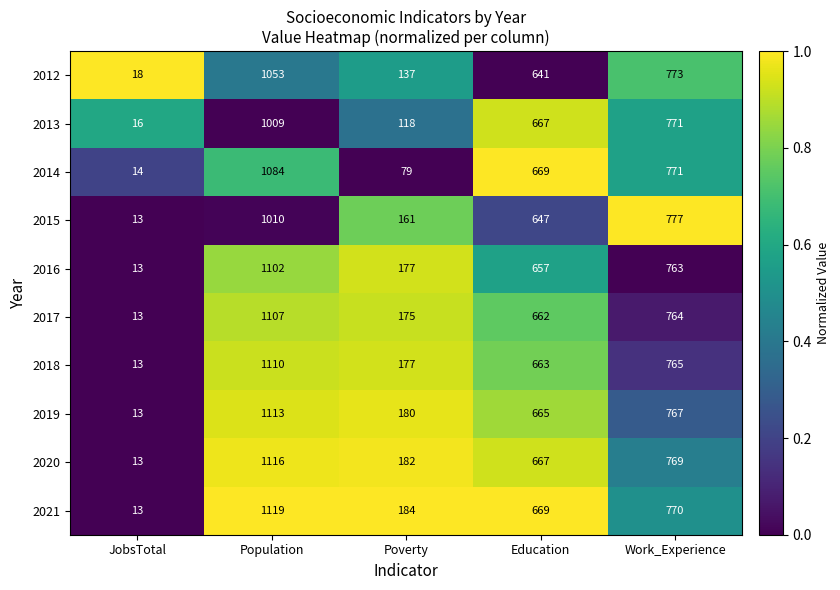

Between JobsTotal and Education, which series saw the biggest shift?

2021